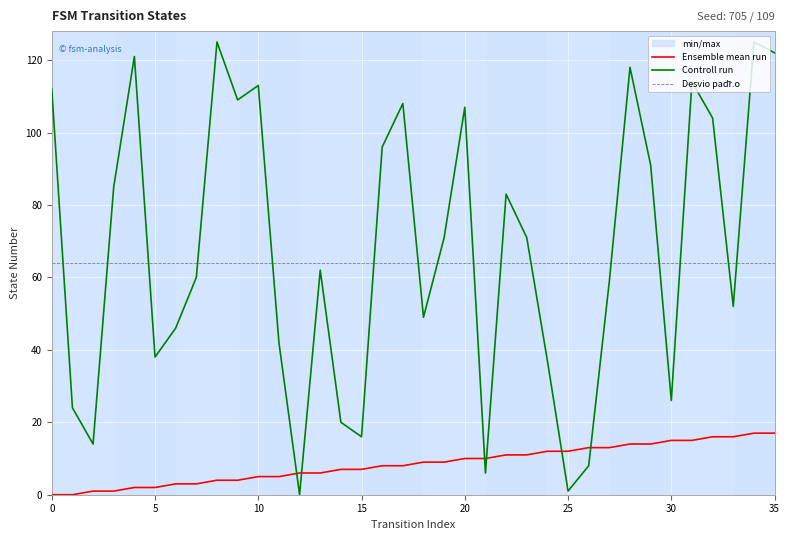

What is the sum of all Ensemble mean run values?

306